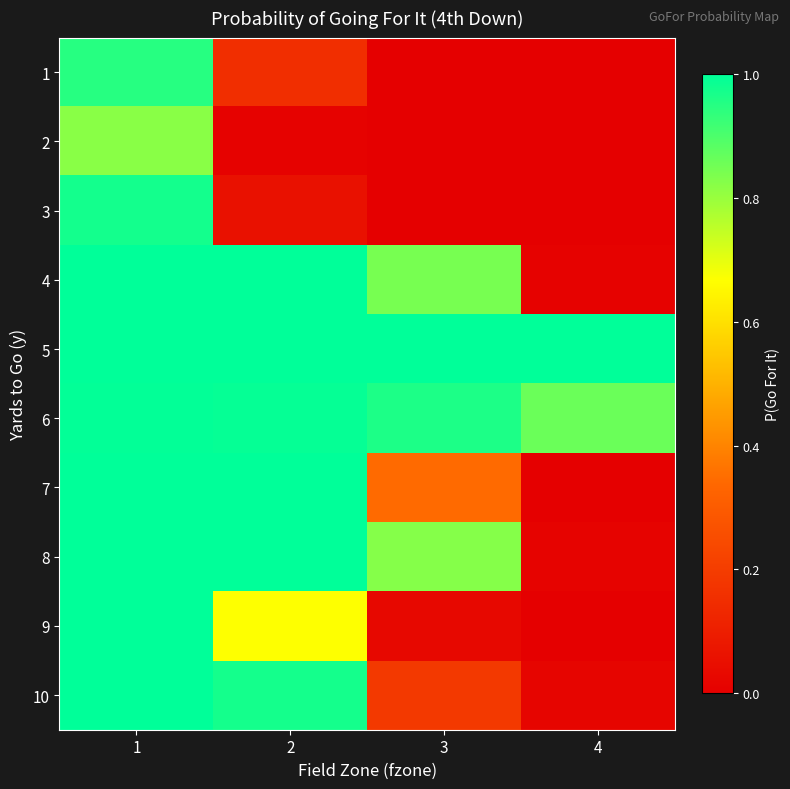

Rank the series by their maximum value, from lowest to highest.

2, 1, 3, 6, 4, 5, 7, 8, 9, 10